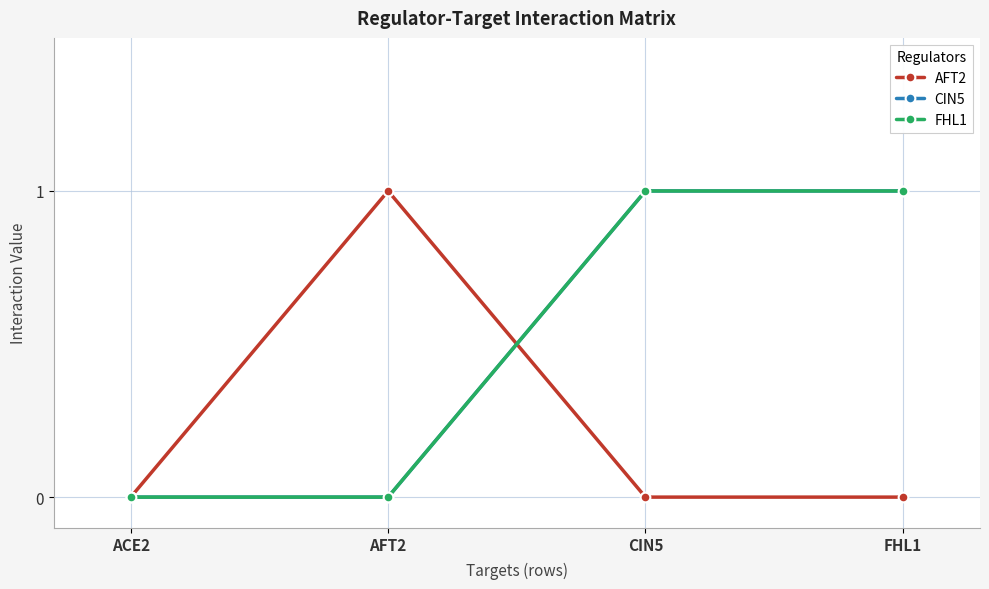

Reading right to left, extract all data points from this chart.

AFT2: 0	0	1	0
CIN5: 1	1	0	0
FHL1: 1	1	0	0